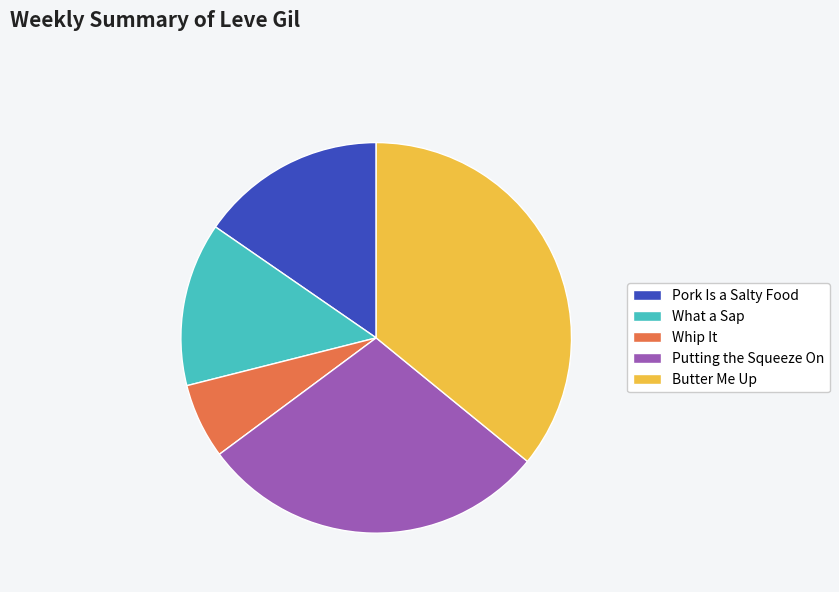

Does any single category account for the majority?

No